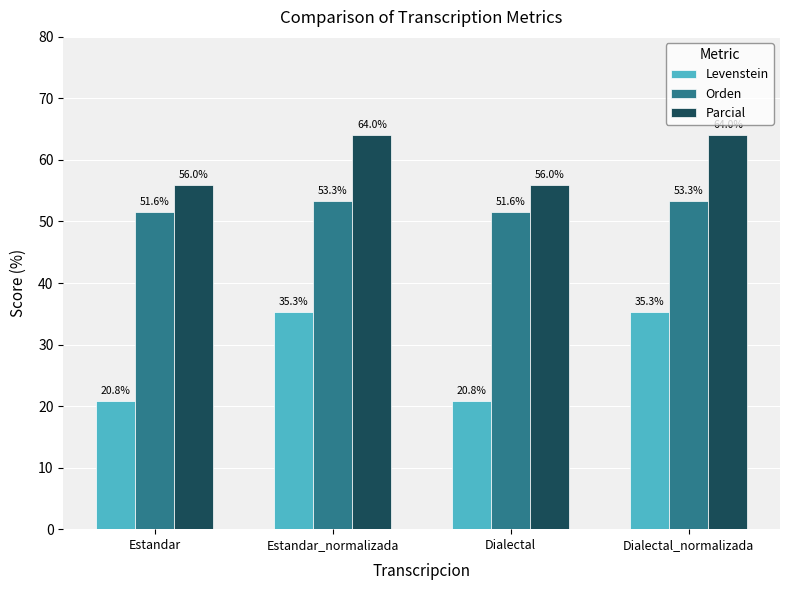

What is the difference between the highest and lowest values at Estandar_normalizada?

28.7